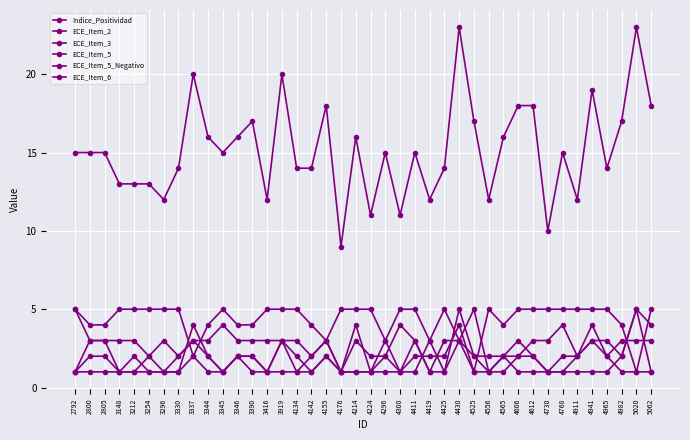

The ECE_Item_5_Negativo series shows 1 at 4411. True or false?

True